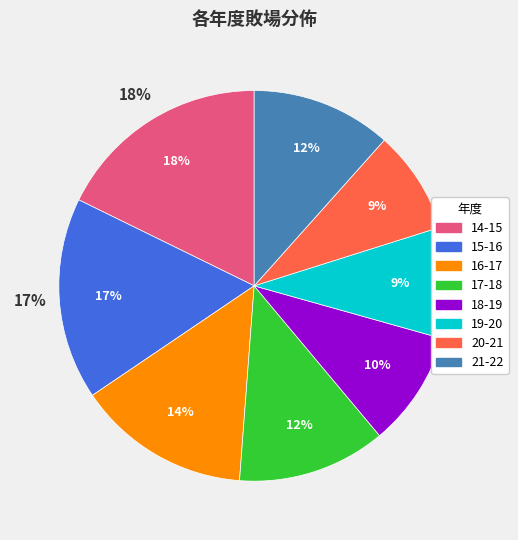

What is the smallest slice in the pie chart?

20-21